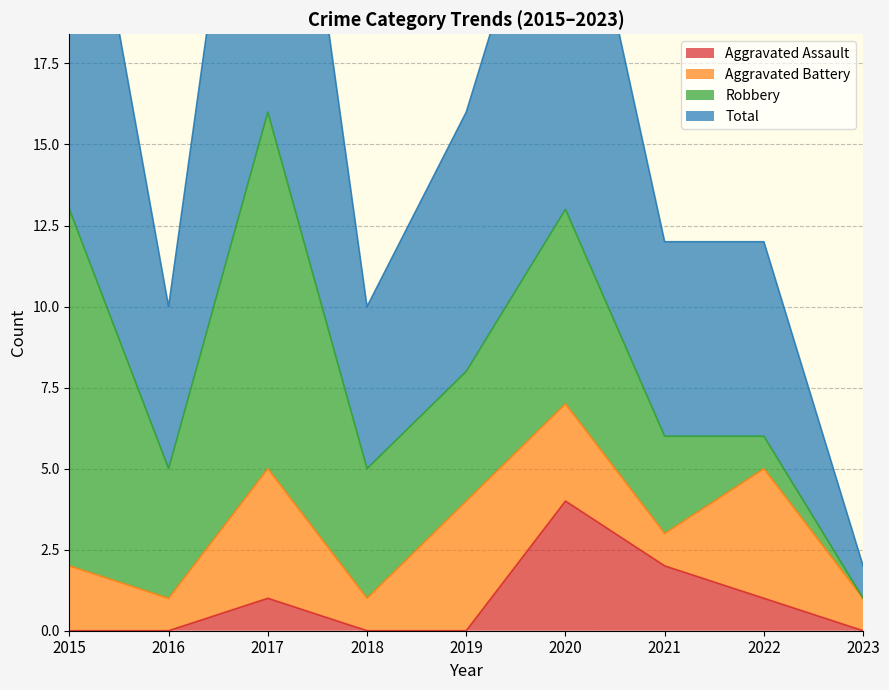

What is the greatest value displayed?

32